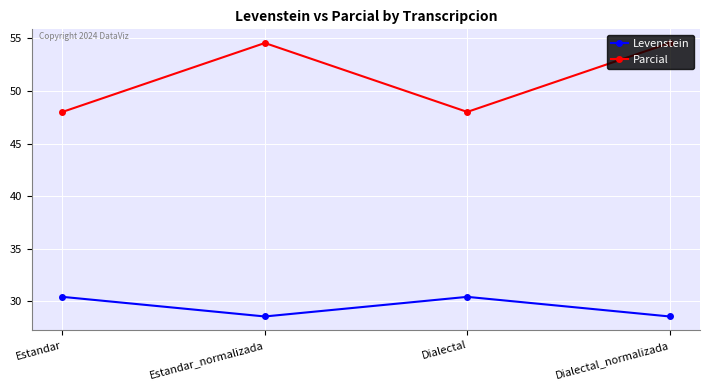

What is the minimum value shown in the chart?

28.6